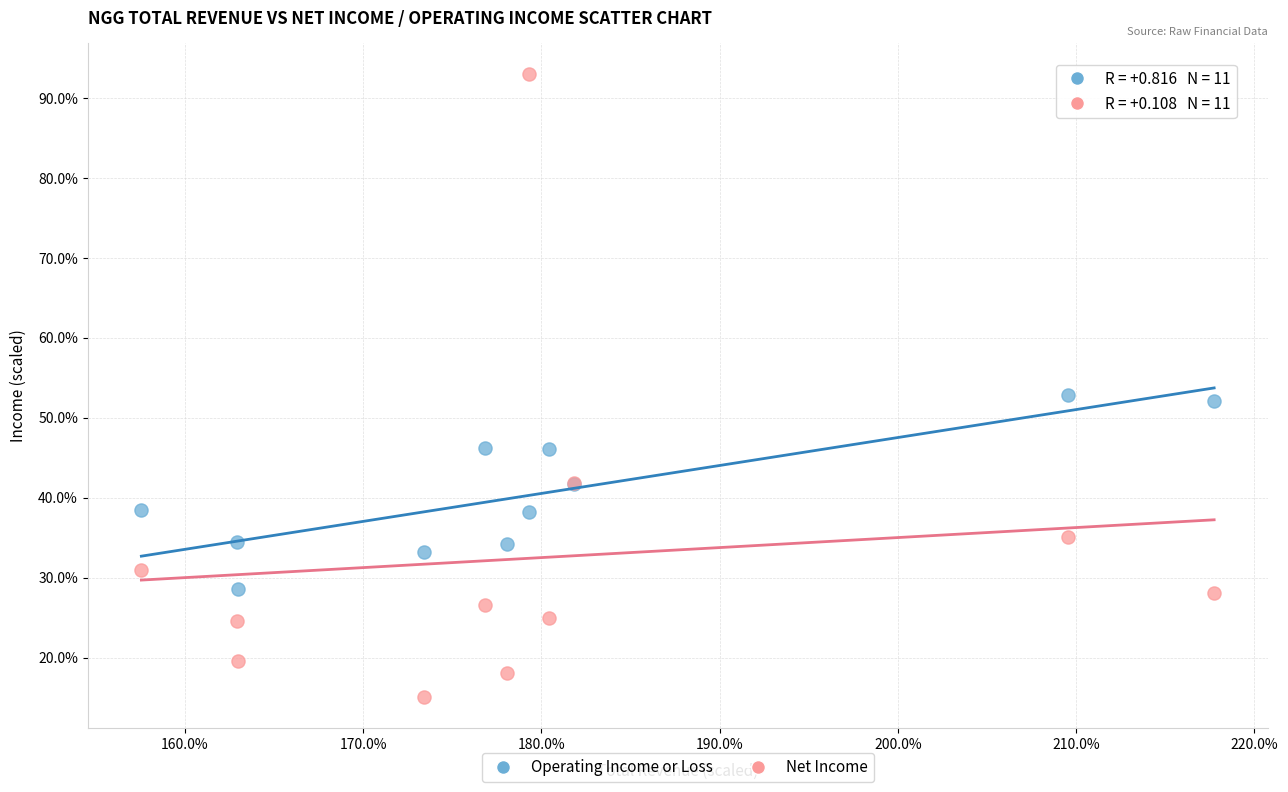

Which series contains the lowest Y value?

Net Income